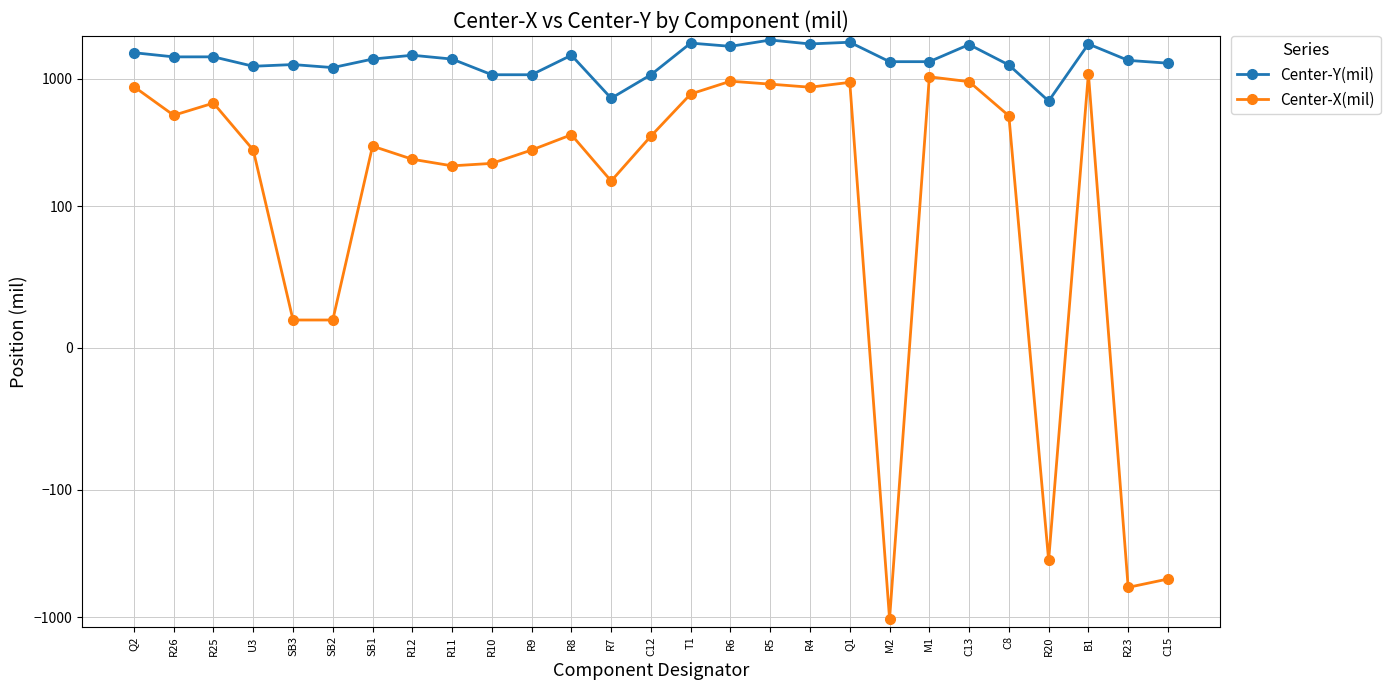

Reading left to right, transcribe all the data shown in this chart.

Center-Y(mil): Q2=1597.0	R26=1481.0	R25=1482.0	U3=1250.0	SB3=1289.4	SB2=1220.5	SB1=1423.4	R12=1525.6	R11=1423.4	R10=1072.8	R9=1072.8	R8=1525.6	R7=701.5	C12=1072.8	T1=1899.6	R6=1791.3	R5=2007.9	R4=1870.1	Q1=1929.1	M2=1358.3	M1=1358.3	C13=1850.4	C8=1279.6	R20=667.1	B1=1868.8	R23=1390.1	C15=1321.8
Center-X(mil): Q2=865.4	R26=516.0	R25=643.0	U3=275.6	SB3=19.7	SB2=19.7	SB1=295.7	R12=233.3	R11=207.1	R10=216.5	R9=275.6	R8=363.2	R7=157.5	C12=354.3	T1=757.9	R6=954.7	R5=905.5	R4=856.3	Q1=935.0	M2=-1033.5	M1=1033.5	C13=946.9	C8=511.0	R20=-358.5	B1=1094.1	R23=-583.9	C15=-502.1